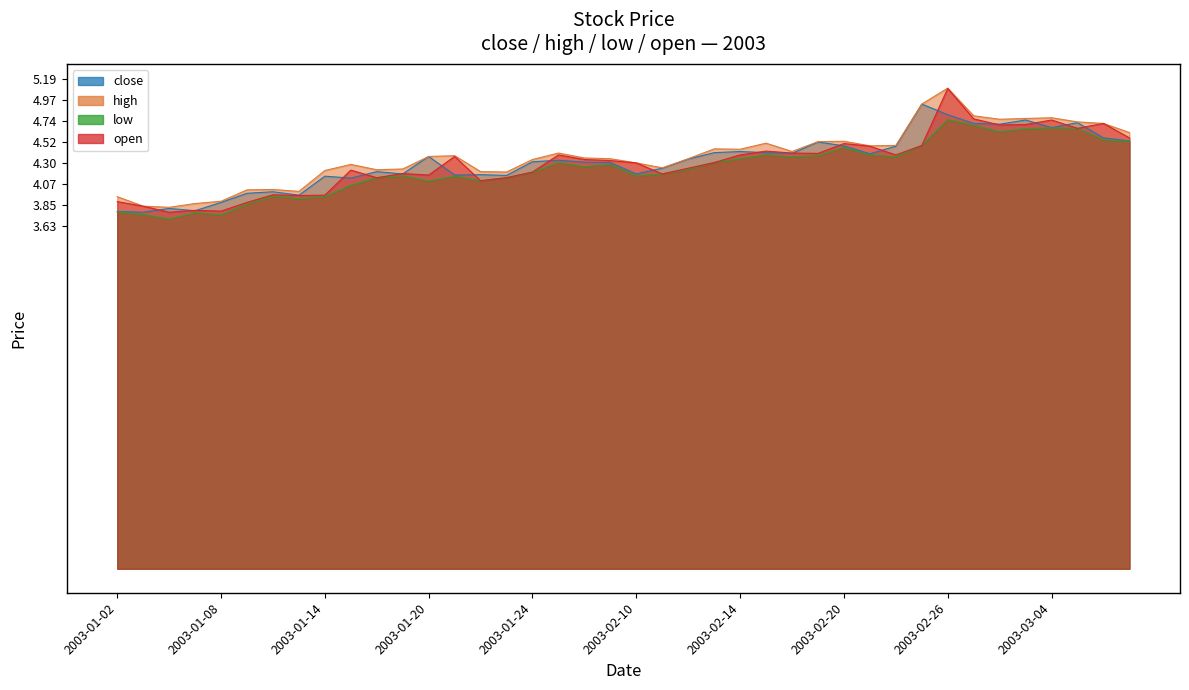

What is the spread (max minus min) of values at 2003-01-21?

0.2